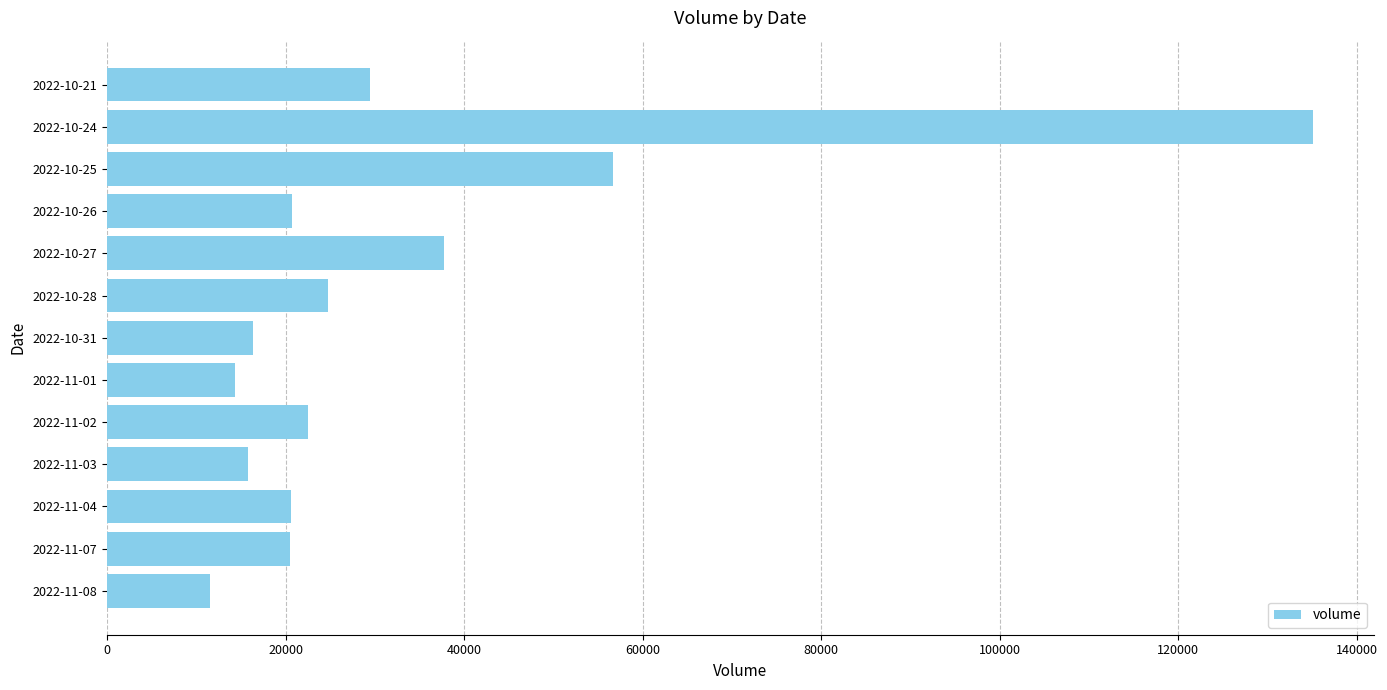

The value at 2022-10-31 is 7119. True or false?

False